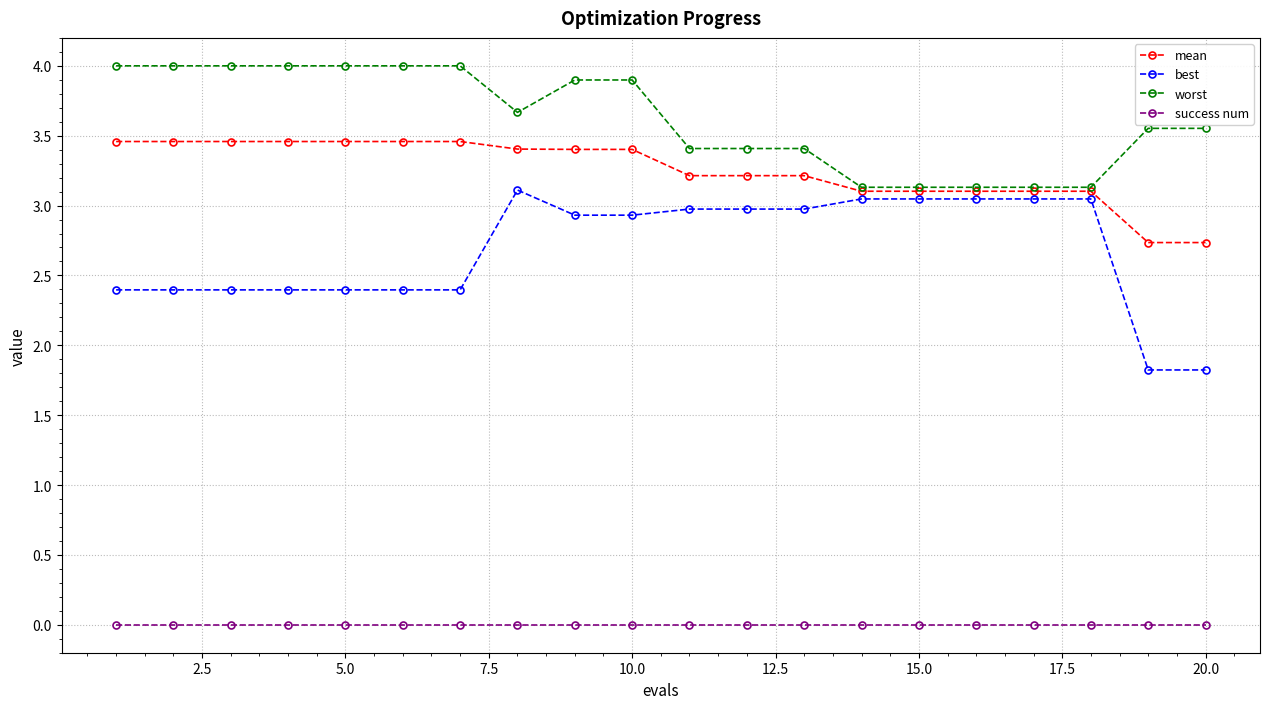

What is the difference between the second highest and second lowest values in the mean series?

0.7